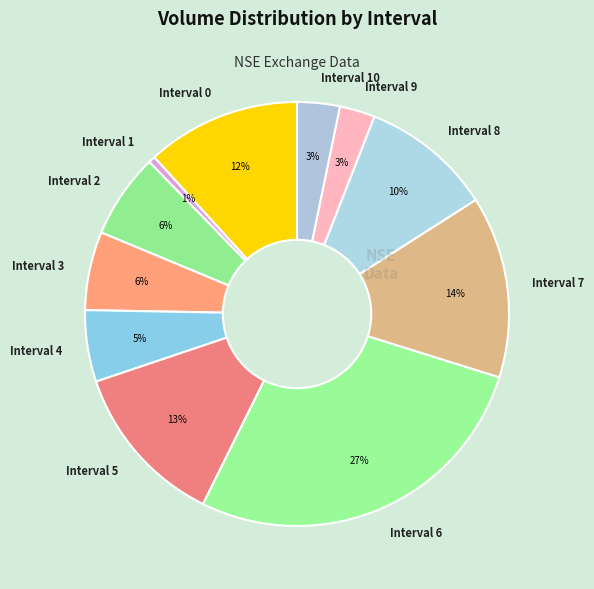

To the nearest percent, what is the average slice percentage?

9%